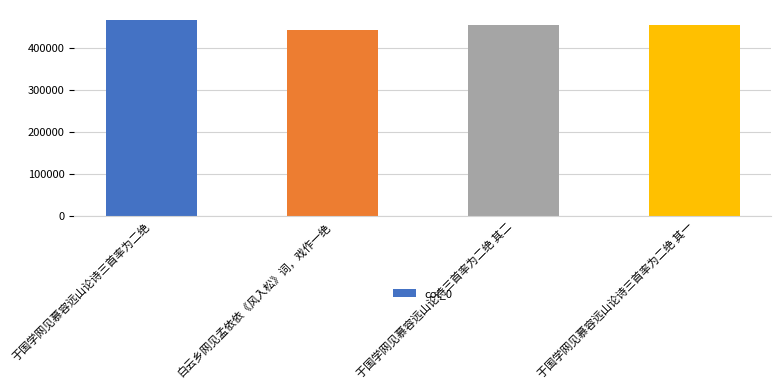

True or false: the data shows 456459 at 于国学网见慕容远山论诗三首率为二绝 其一.

True